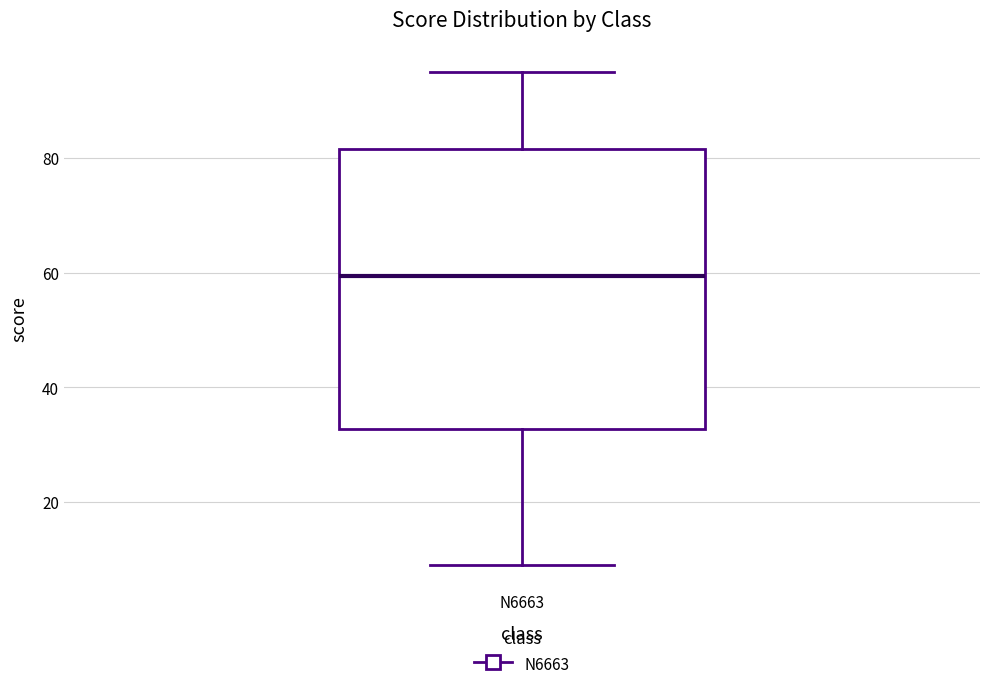

Read this box plot against the y-axis: the position of the median line, the range covered by the box, and the ends of both whiskers. The values are not printed on the chart, so give them approximately, as read against the axis.

median 60, box 32 to 82, whiskers 10 to 96